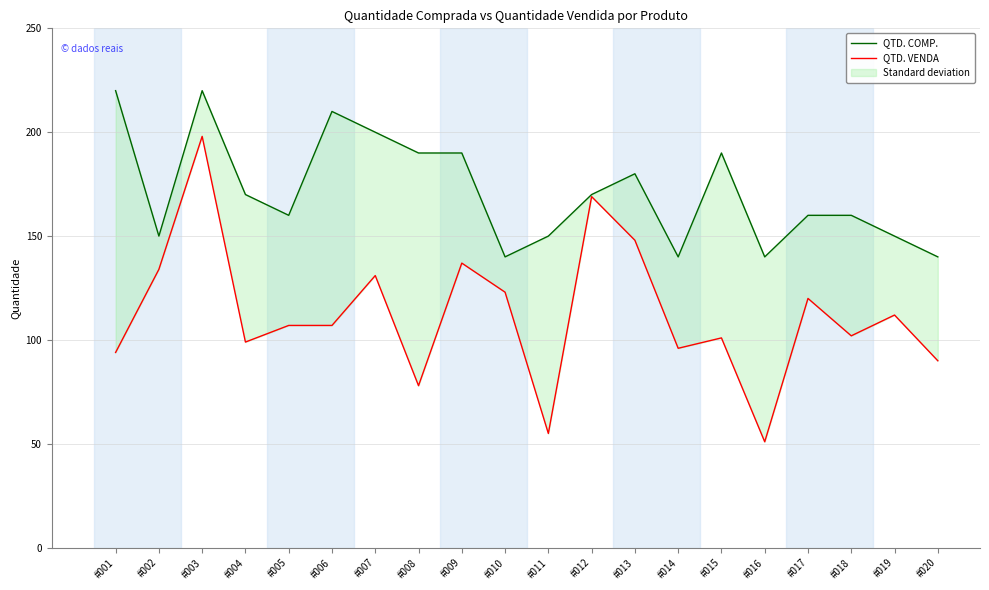

Is the value of QTD. VENDA at #013 greater than the value of QTD. COMP. at #007?

No